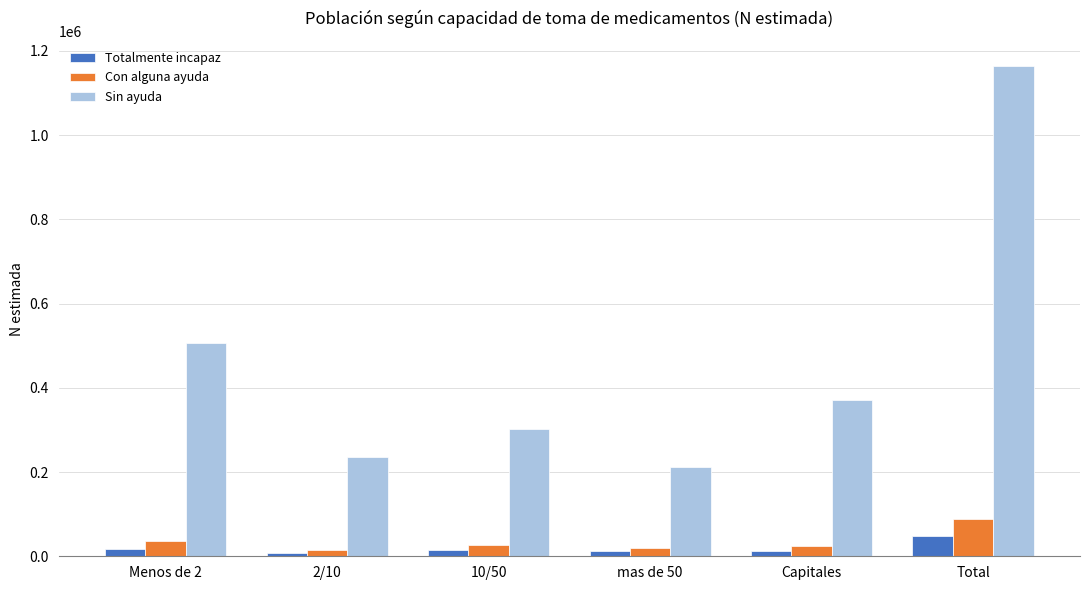

Is it true that Sin ayuda equals 546109 at Capitales?

False